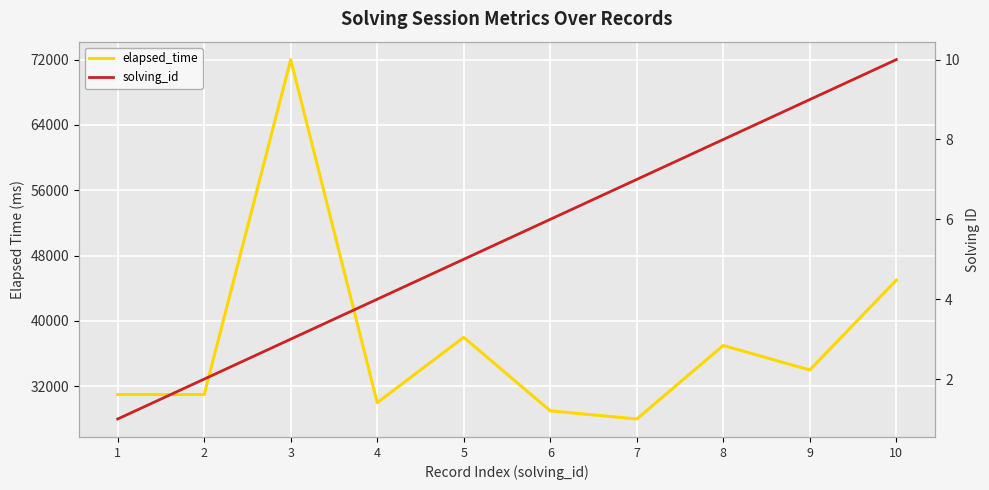

At how many categories does at least one series exceed 3553?

10